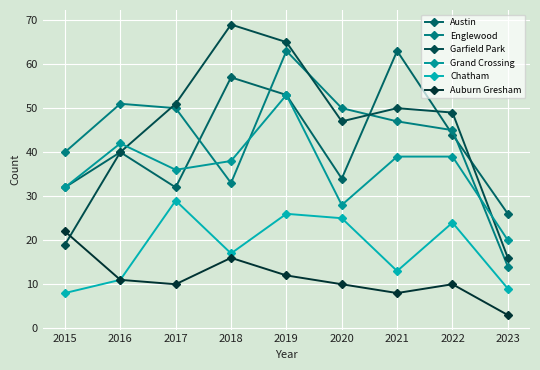

At which category is the sum across all series the highest?

2019